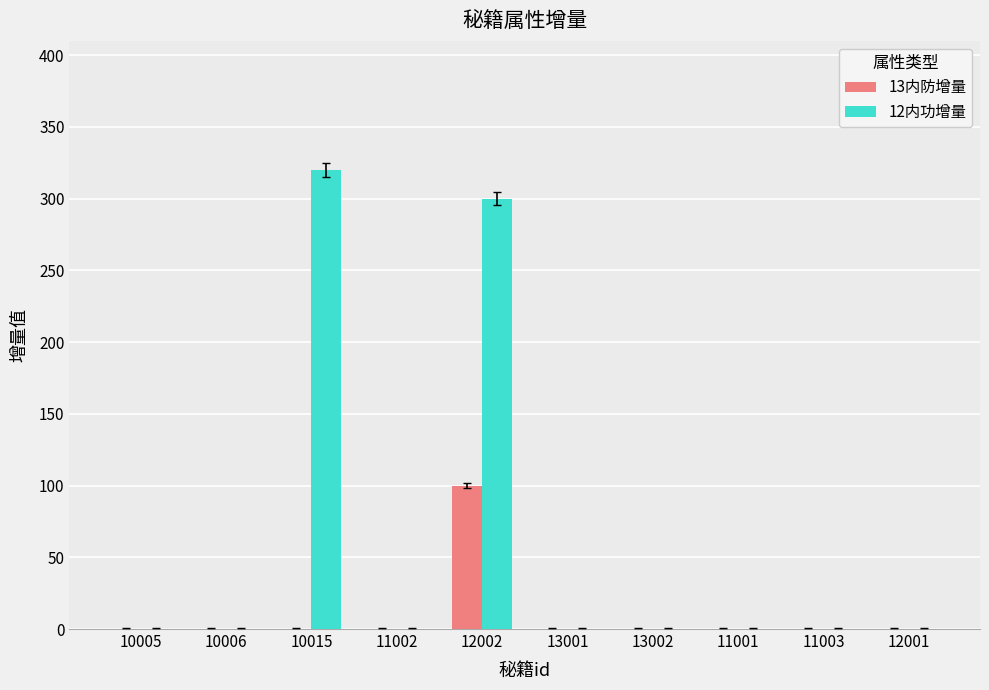

Reading right to left, transcribe all the data shown in this chart.

13内防增量: 0	0	0	0	0	100	0	0	0	0
12内功增量: 0	0	0	0	0	300	0	320	0	0